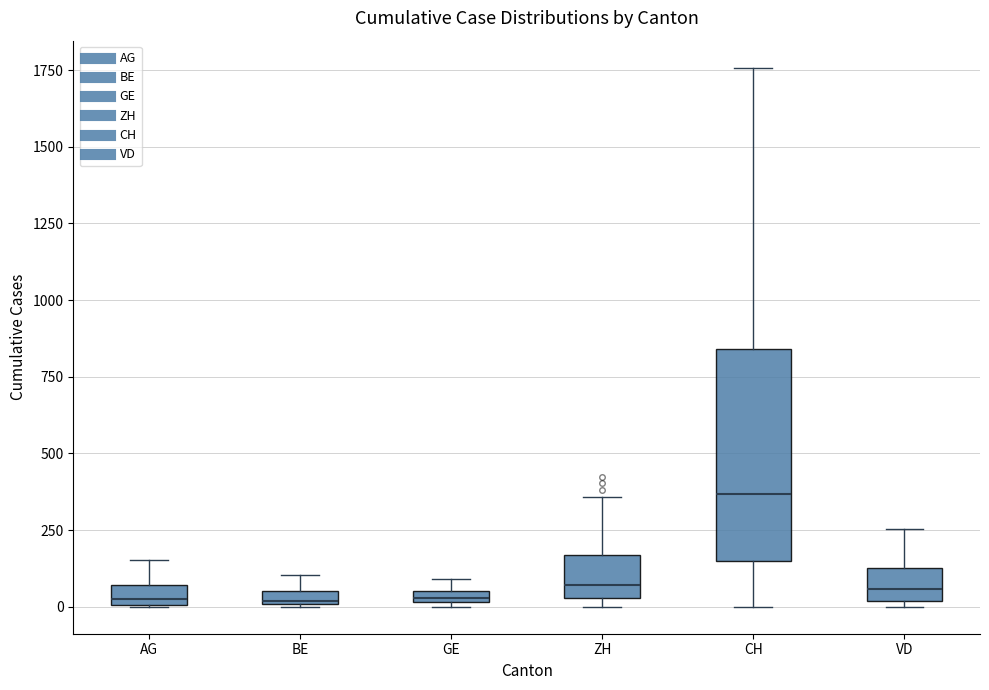

Which box has the highest median line?

CH